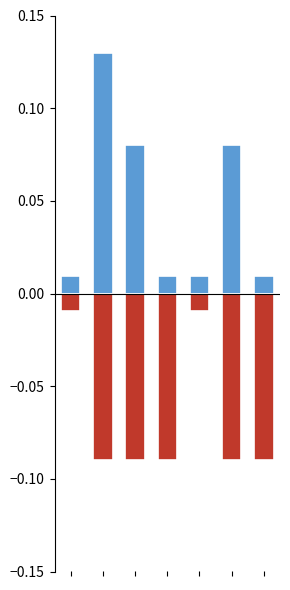

At 3, list the series in order from largest to smallest.

xG, xAG